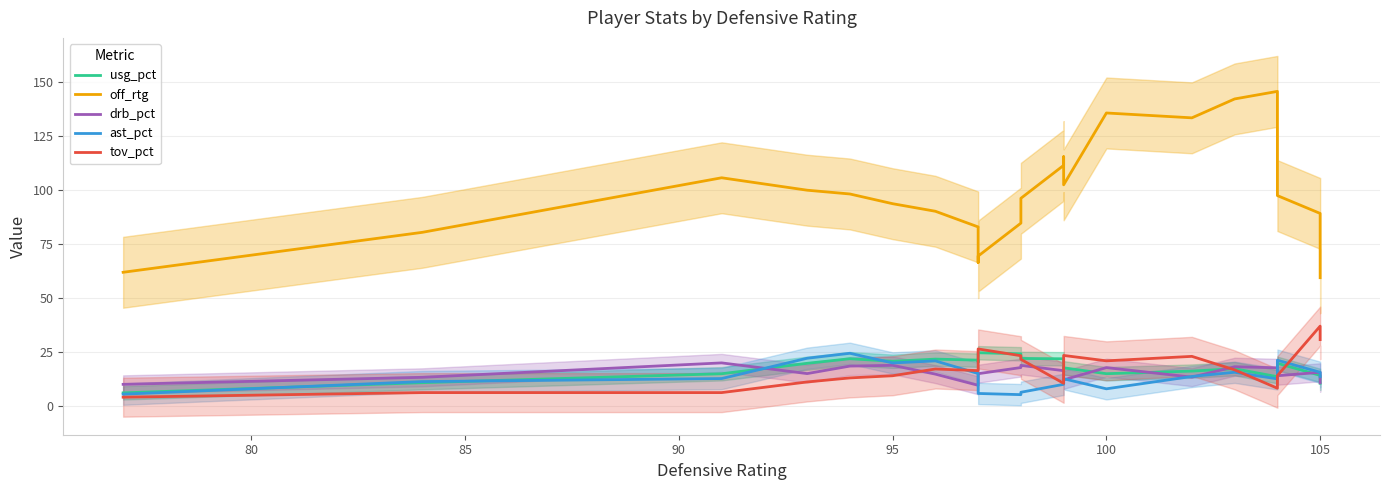

What is the maximum value for tov_pct?

37.1